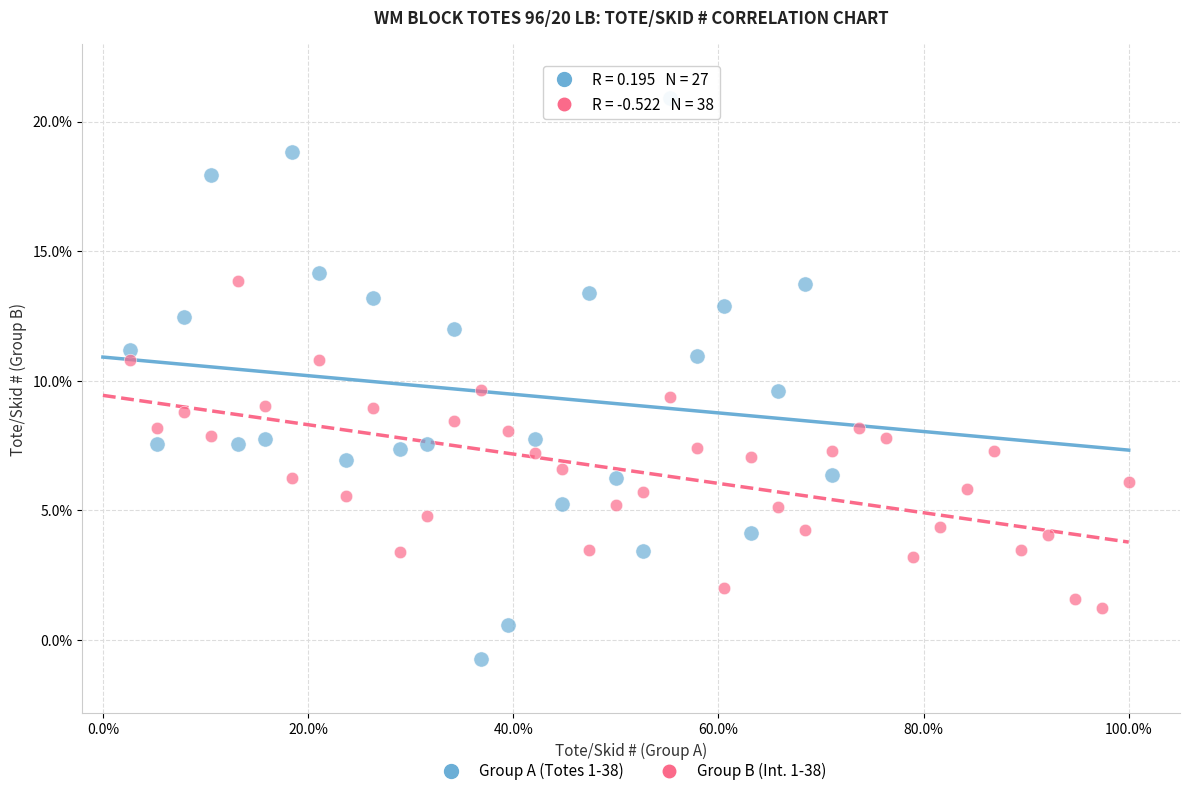

Which series has the largest Y range (max minus min)?

Group A (Totes 1-38)